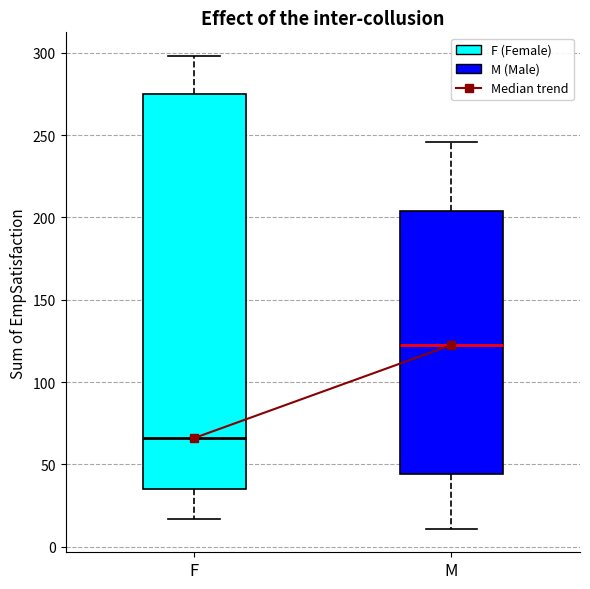

Which box is the tallest, from its lower edge to its upper edge?

F